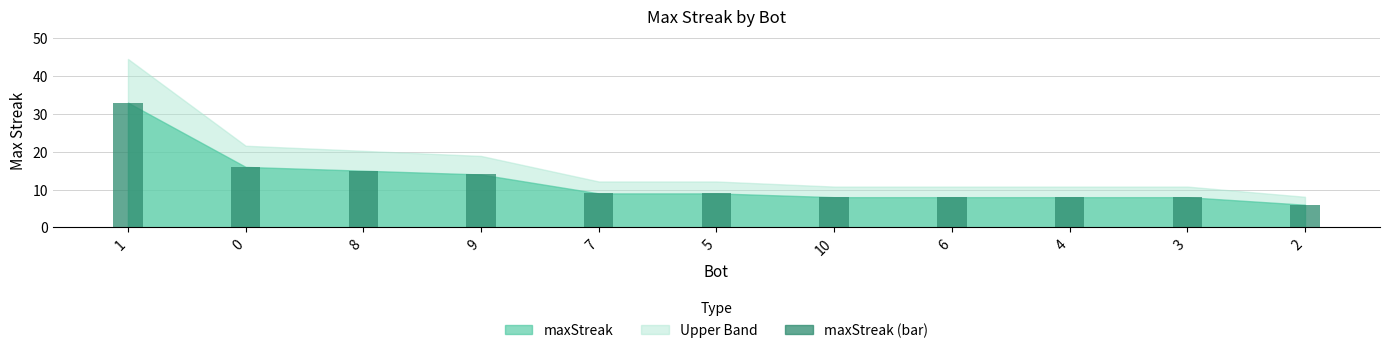

How many data points are less than 9?

5